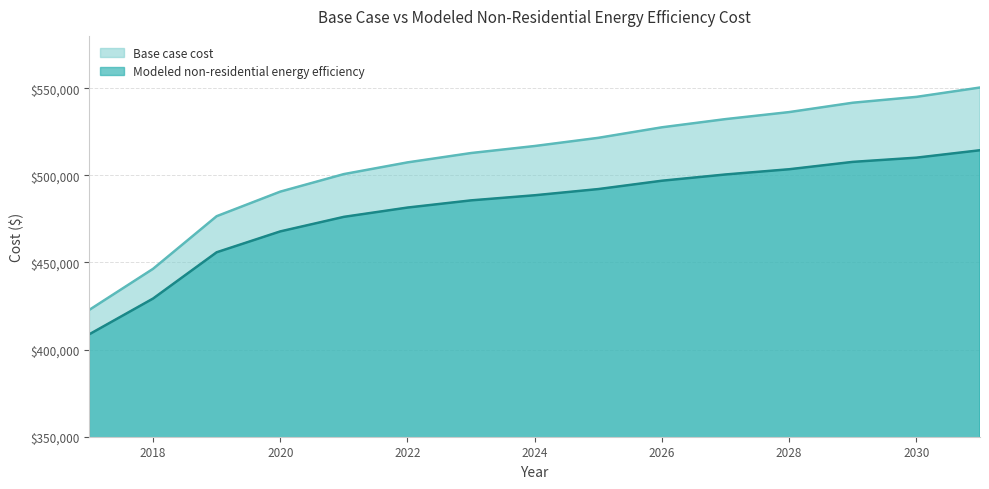

Rank the categories by Modeled non-residential energy efficiency value from lowest to highest.

2017, 2018, 2019, 2020, 2021, 2022, 2023, 2024, 2025, 2026, 2027, 2028, 2029, 2030, 2031